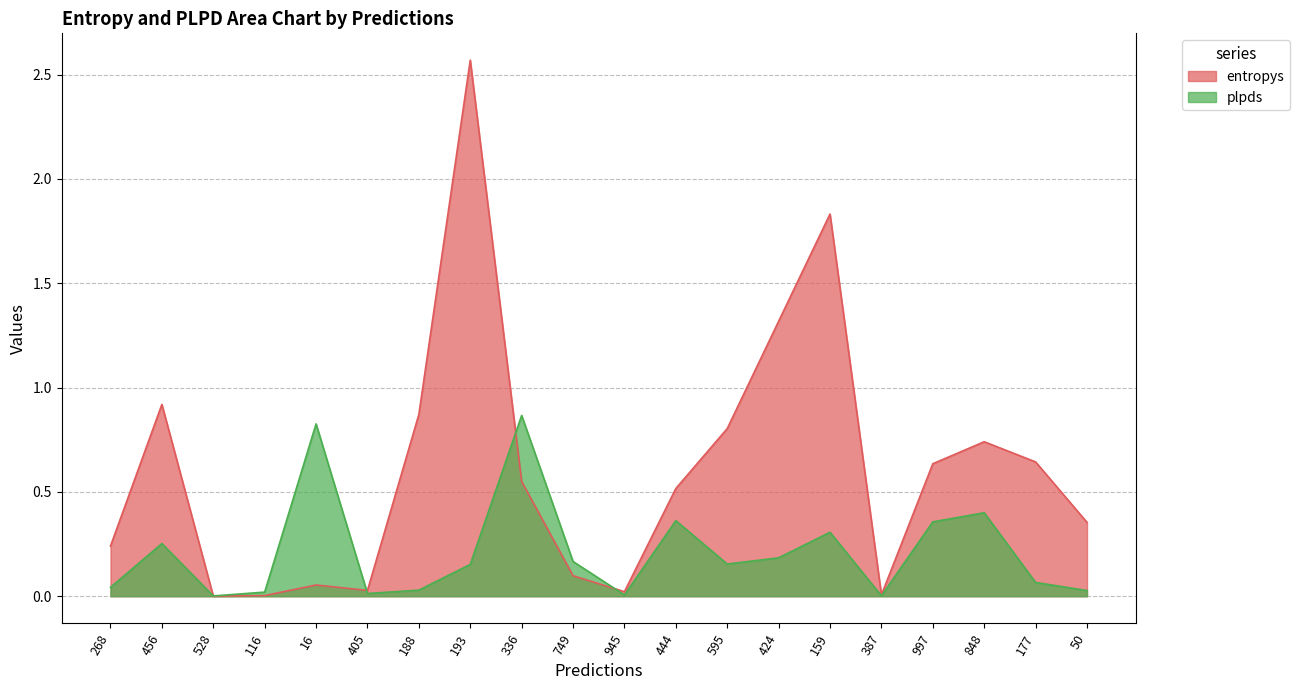

Reading left to right, what are all the values shown in this chart?

entropys: 0.2	0.9	0.0	0.0	0.1	0.0	0.9	2.6	0.5	0.1	0.0	0.5	0.8	1.3	1.8	0.0	0.6	0.7	0.6	0.4
plpds: 0.0	0.3	0.0	0.0	0.8	0.0	0.0	0.2	0.9	0.2	0.0	0.4	0.2	0.2	0.3	0.0	0.4	0.4	0.1	0.0